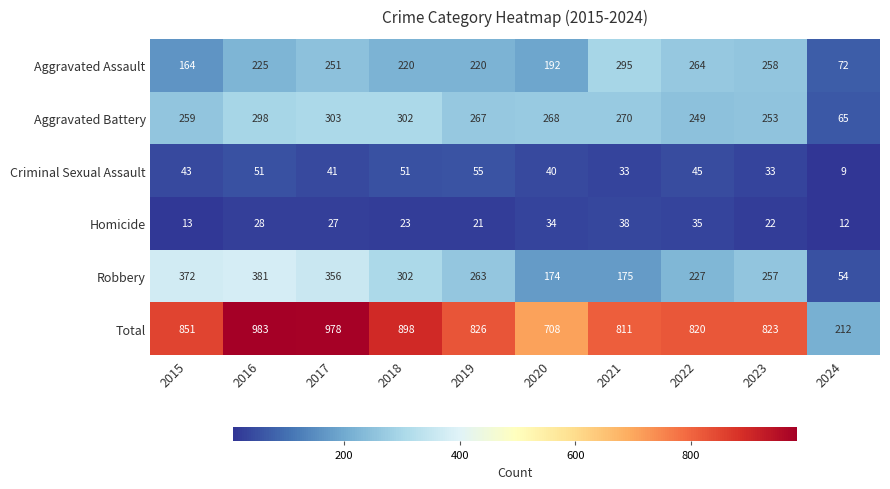

Which series has the largest range (max minus min)?

Total